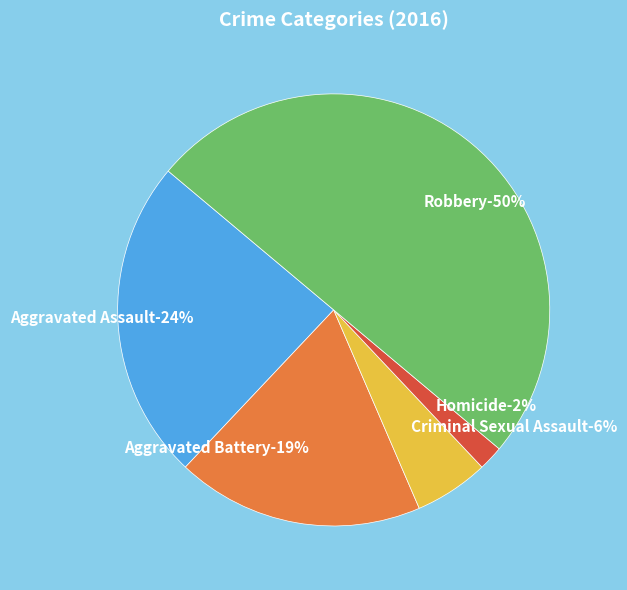

What percentage is the Criminal Sexual Assault slice, to the nearest percent?

6%